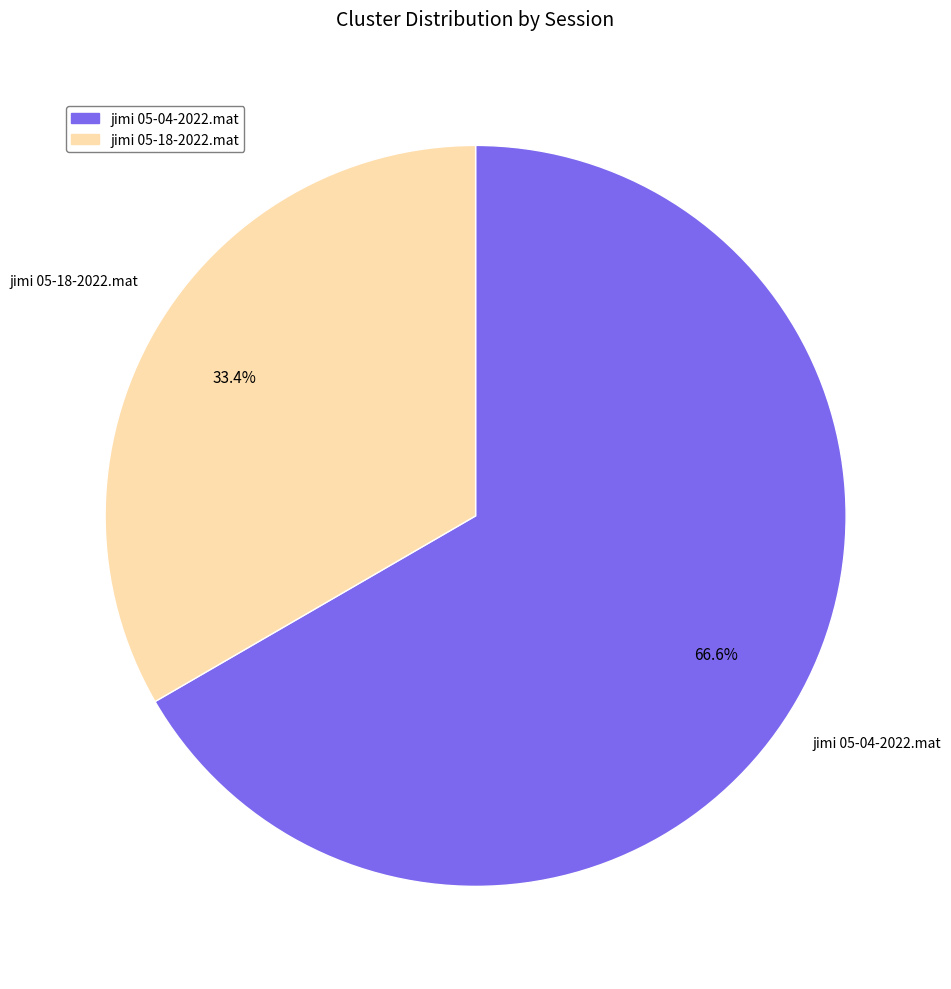

Which slice is the largest?

jimi 05-04-2022.mat